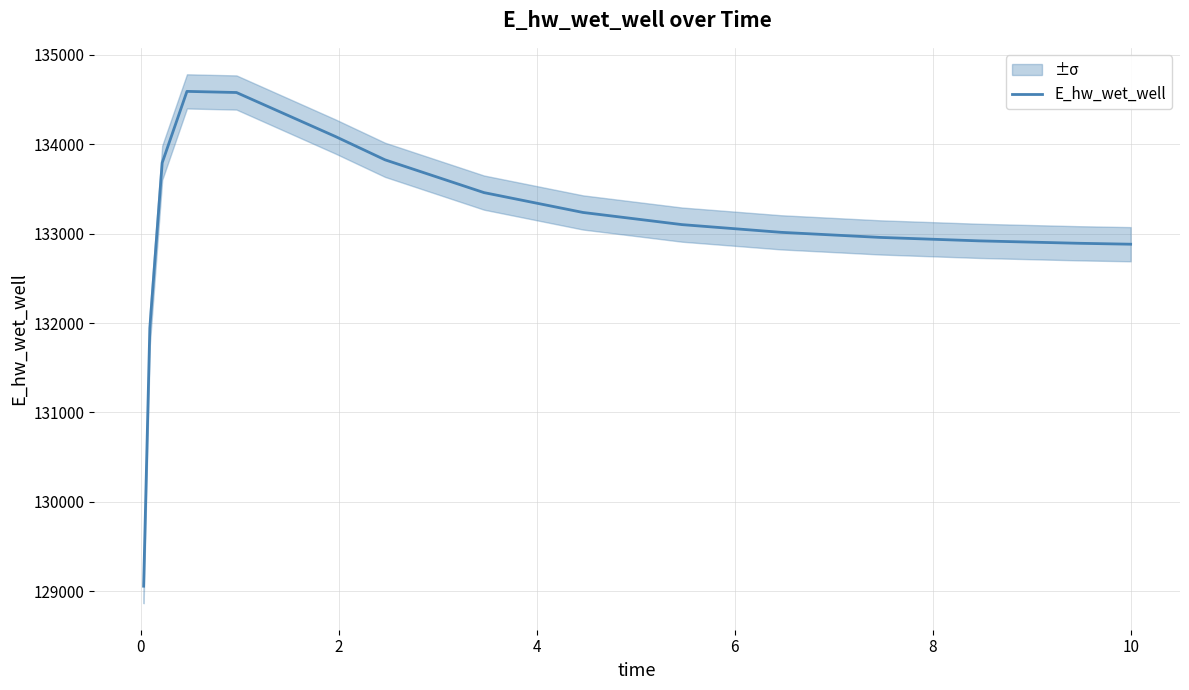

What is the difference between the second highest and second lowest values?

2634.5